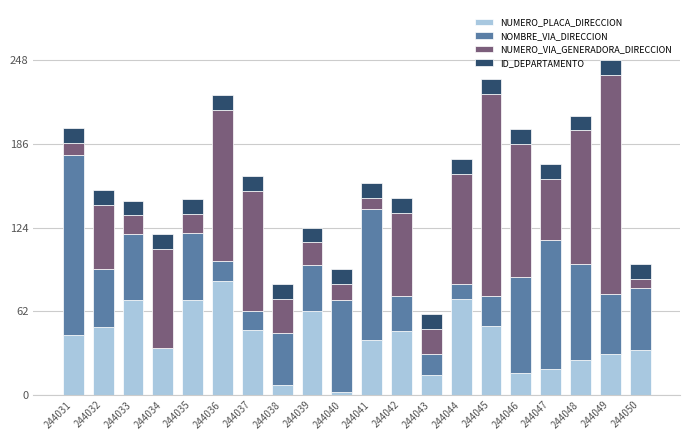

What is the highest value of the NUMERO_PLACA_DIRECCION series?

84